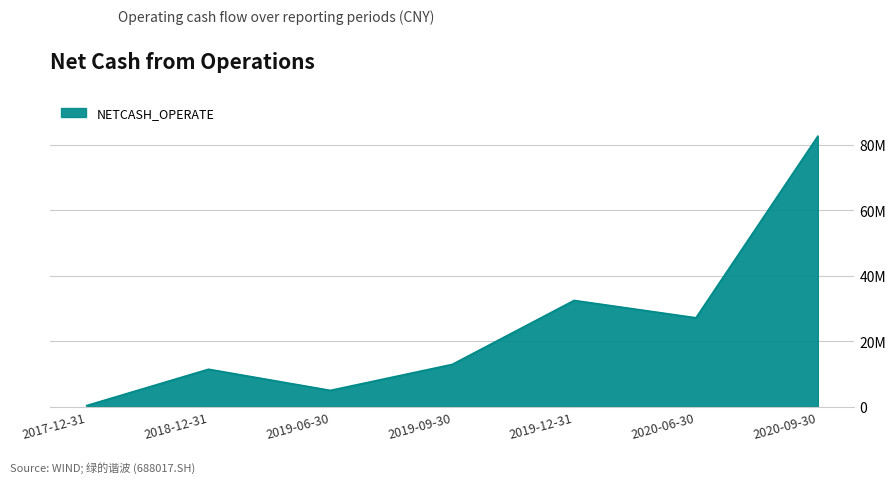

Reading right to left, extract all data points from this chart.

2020-09-30=82663813.4	2020-06-30=27175965.8	2019-12-31=32477360.2	2019-09-30=12926025.8	2019-06-30=4984097.1	2018-12-31=11447025.3	2017-12-31=345956.5